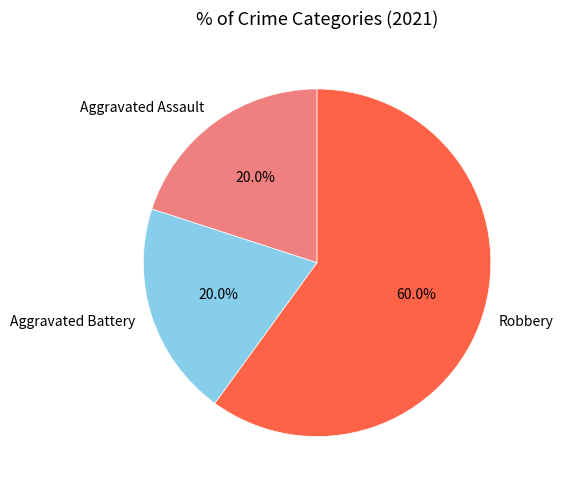

What is the ratio of the value at Aggravated Assault to the value at Aggravated Battery?

1.0